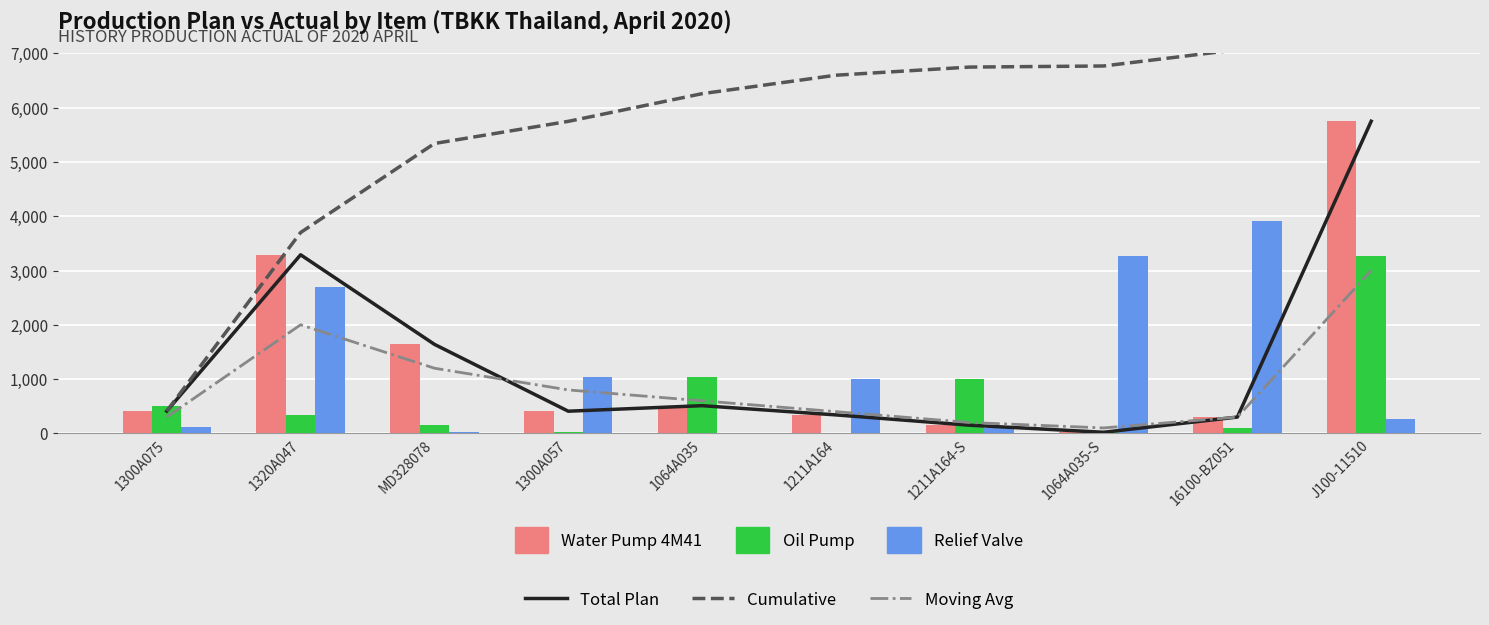

At which label does Total Plan reach its peak?

J100-11510